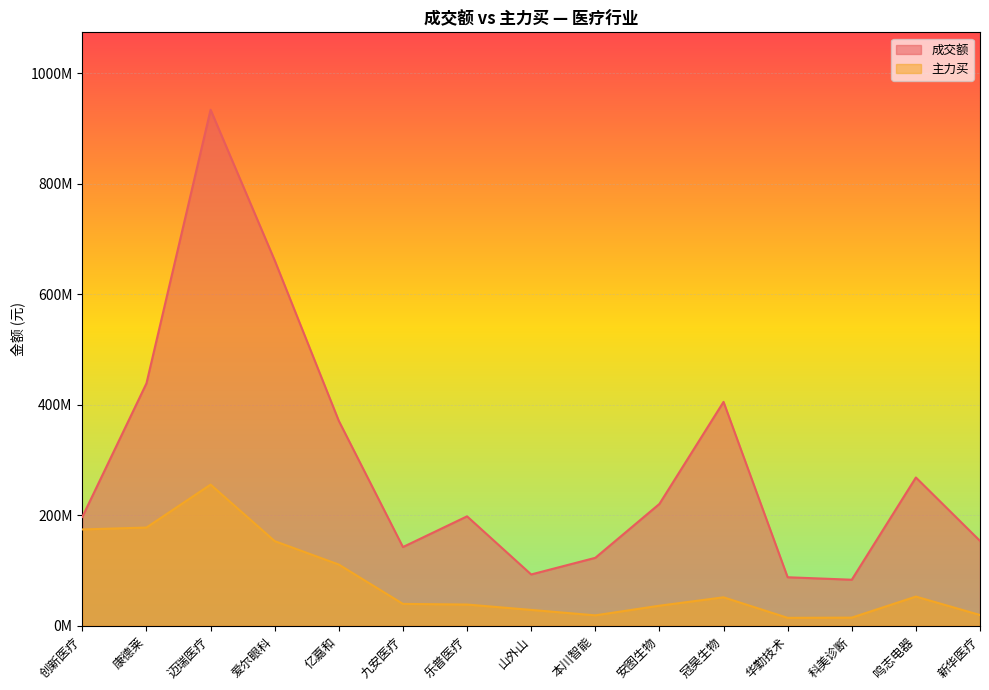

The value of 成交额 at 华勤技术 is 87724648. True or false?

True